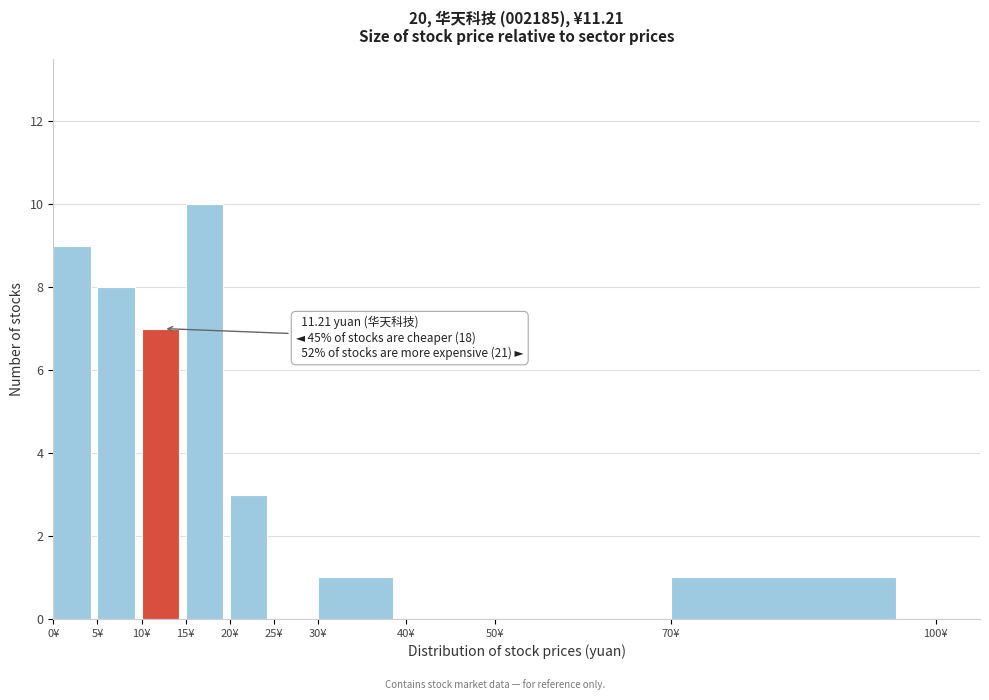

Over which range of the x-axis is the bar tallest?

15 to 20